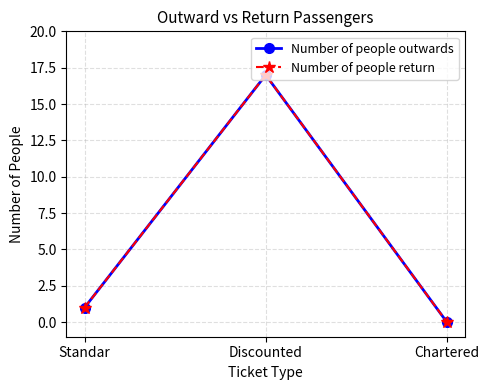

How many data points in Number of people outwards are less than 1?

1